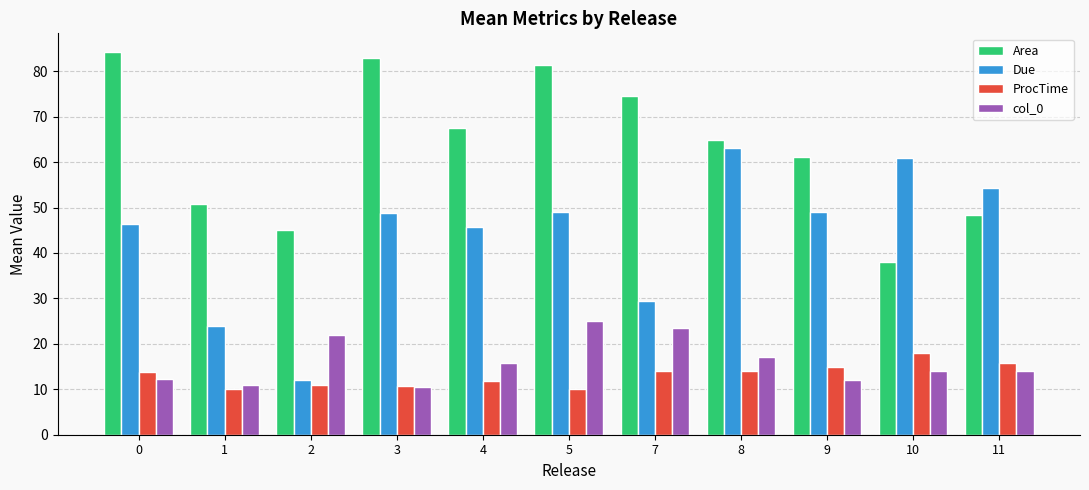

Which series has the largest total across all categories?

Area